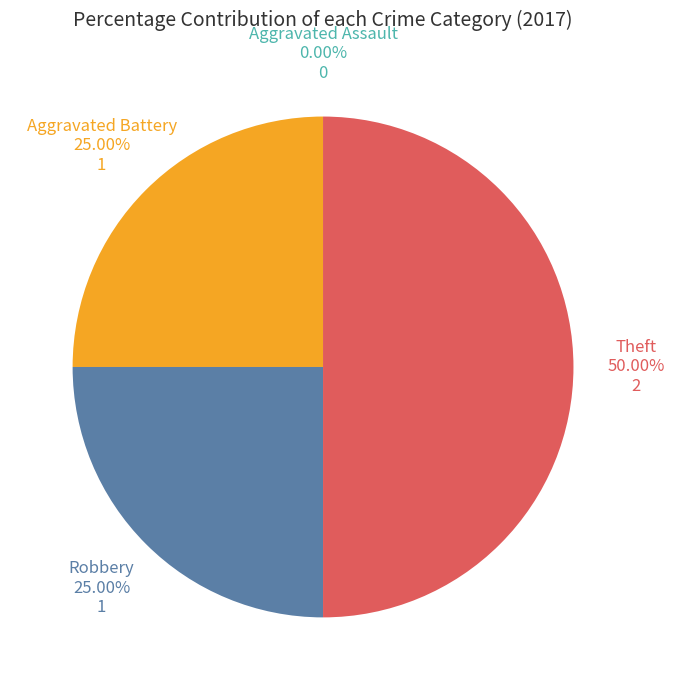

To the nearest percent, what is the difference between the largest and smallest slice percentages?

50%